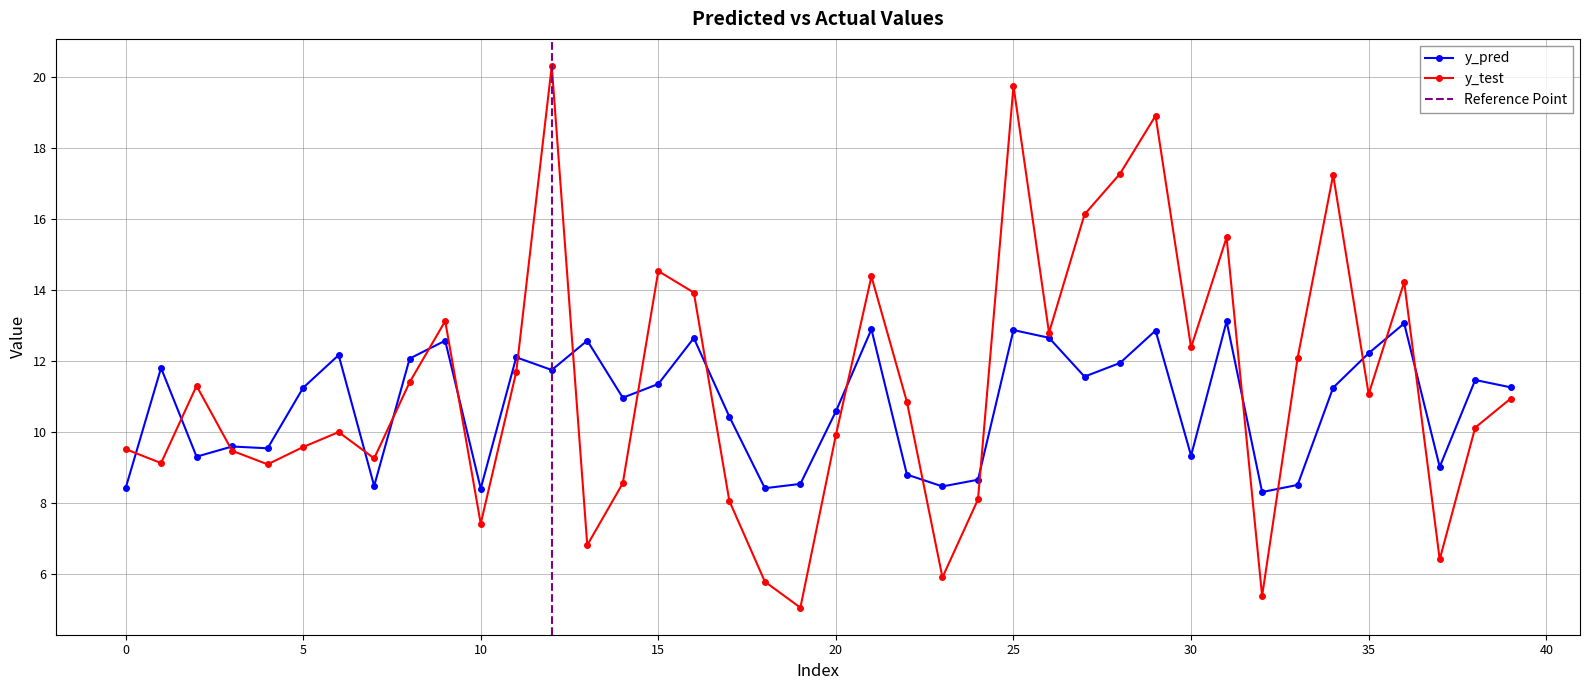

Rank the series by their average value, from lowest to highest.

y_pred, y_test